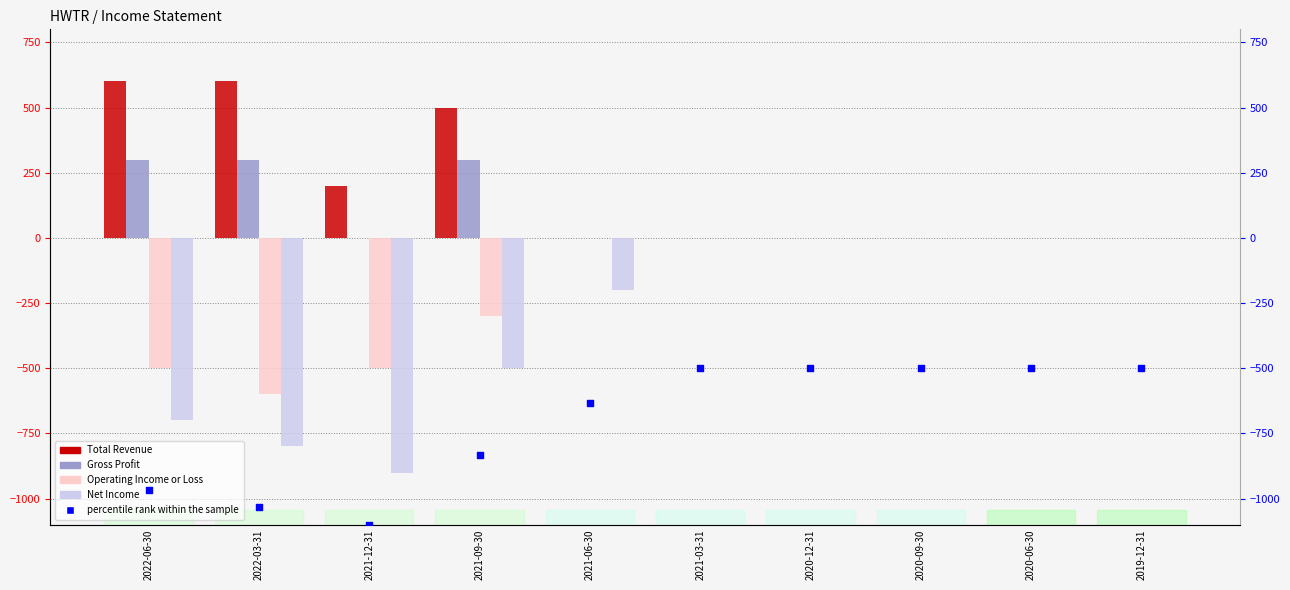

What is the total value across all series at 2020-06-30?

-500.0